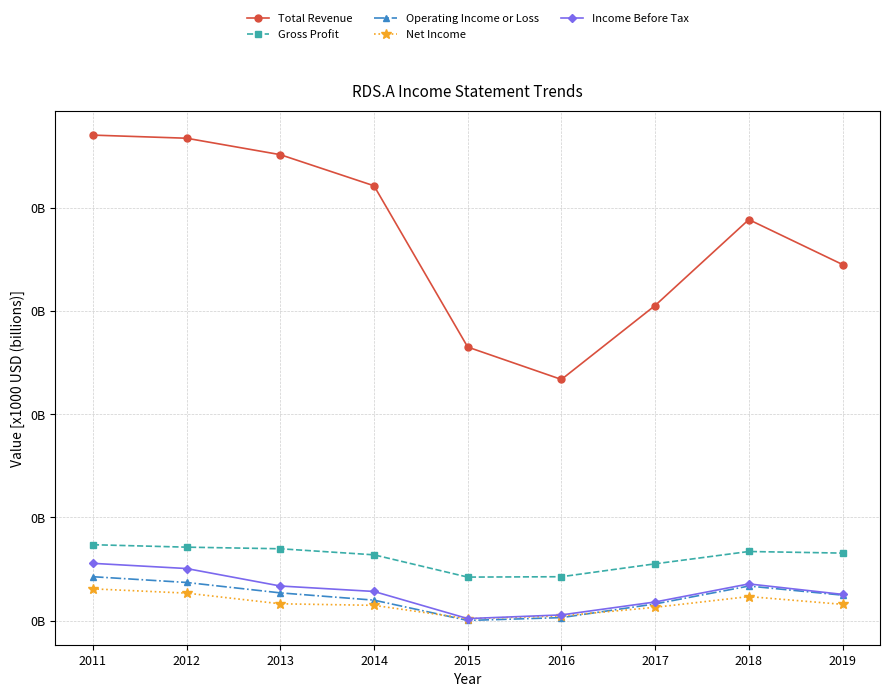

In Net Income, how many points are higher than both neighbors (excluding endpoints)?

1